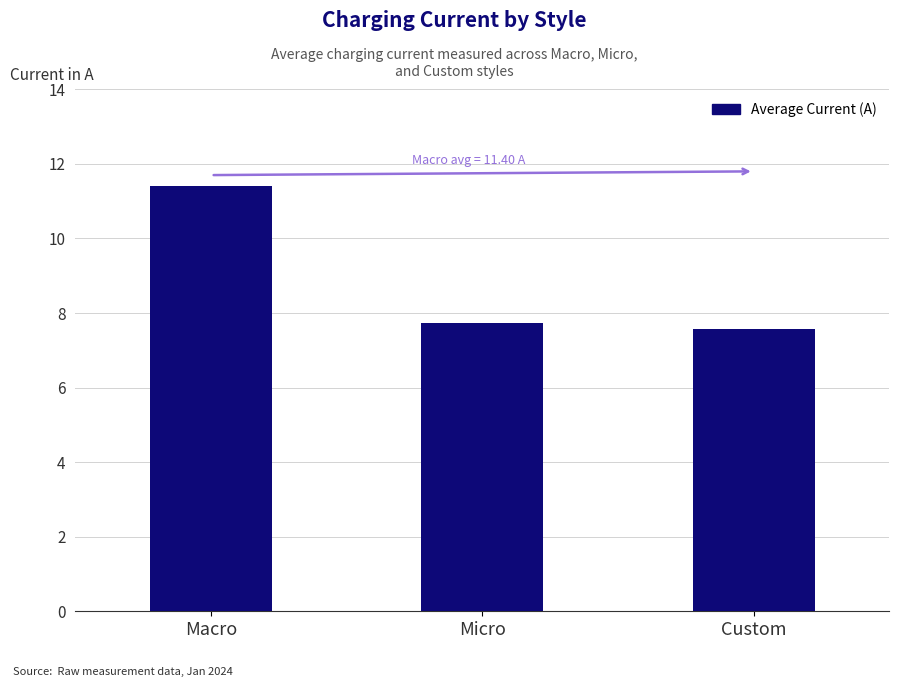

Reading left to right, extract all data points from this chart.

11.4	7.7	7.6